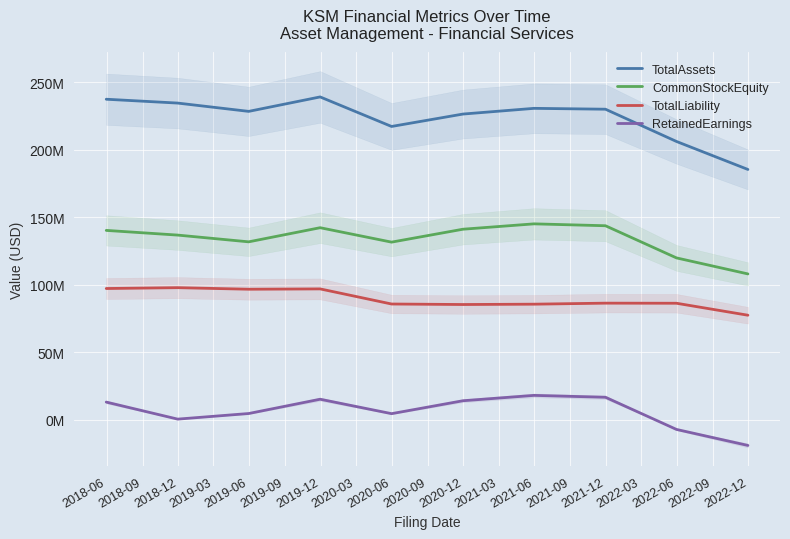

At which label is CommonStockEquity closest to 126514951?

2019-06